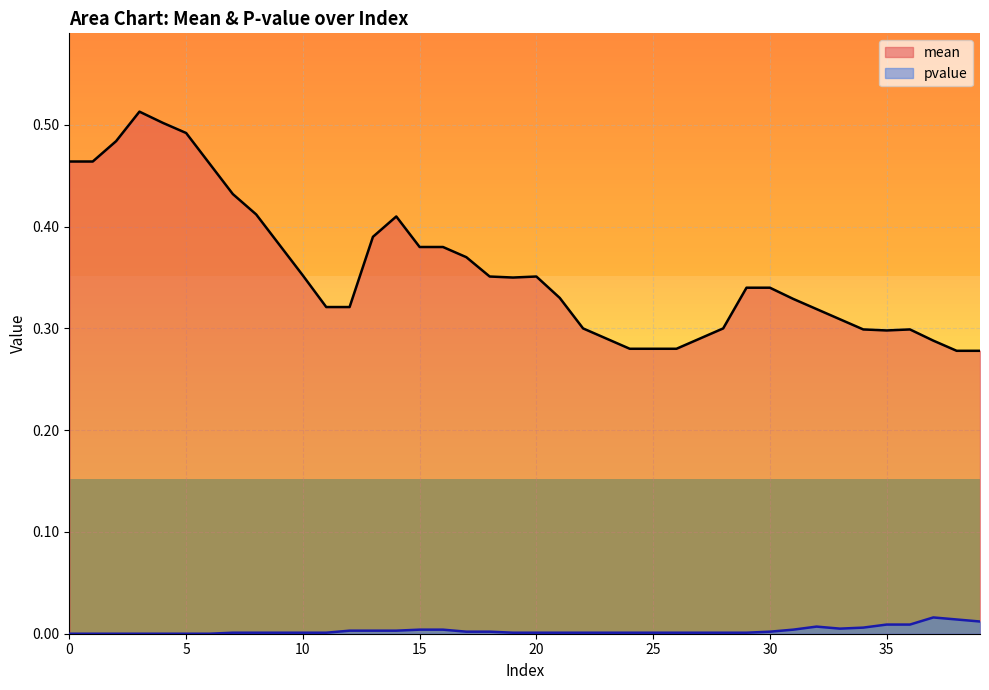

Rank the series at 22 from lowest to highest value.

pvalue, mean